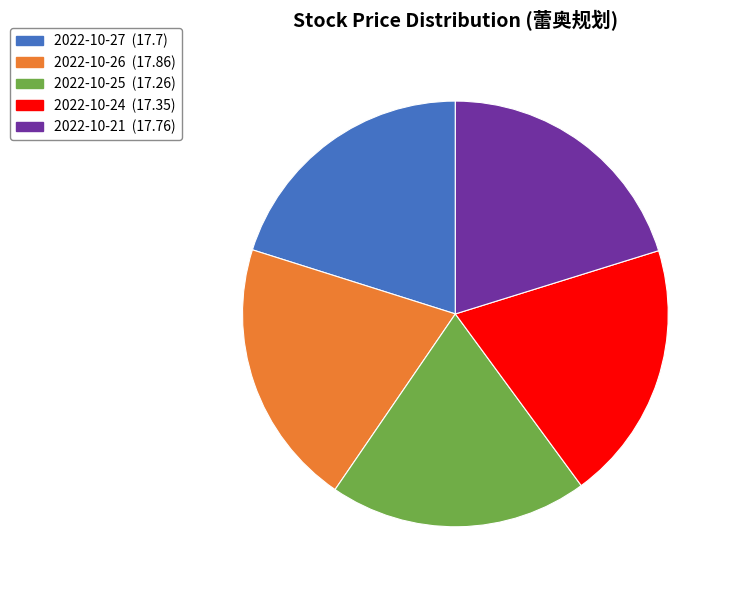

Is there any slice that represents more than half of the pie?

No